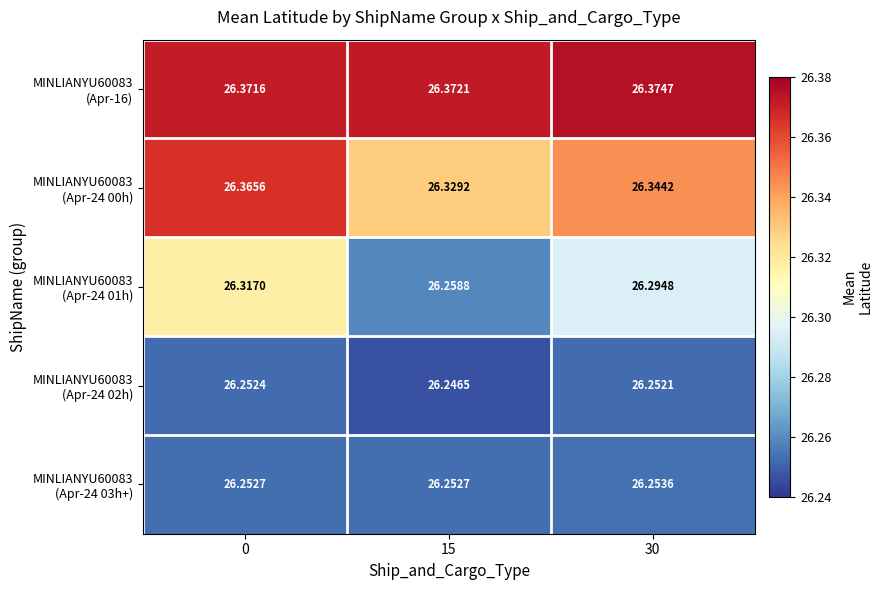

How many distinct data groups are displayed?

5